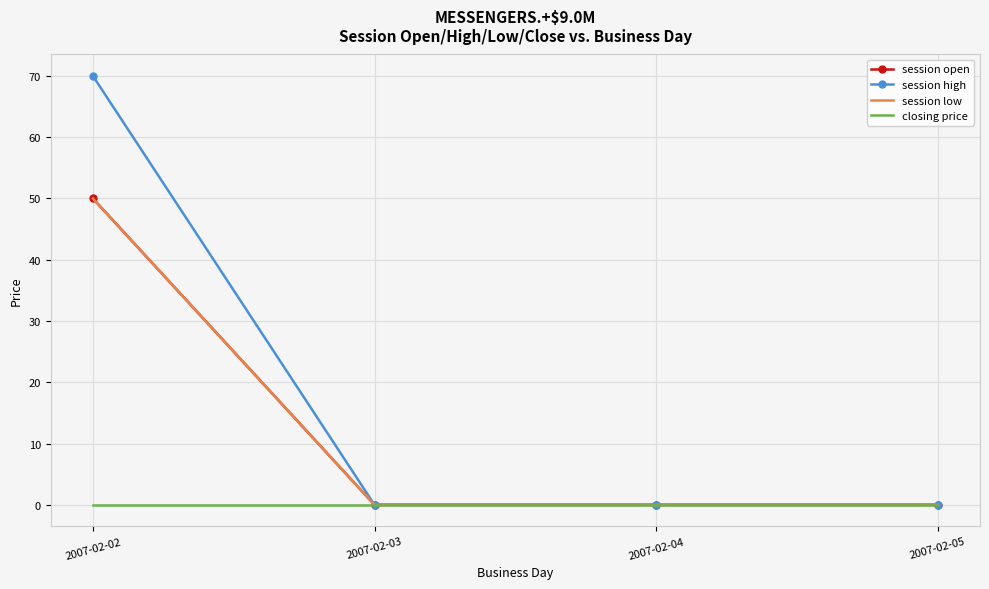

Which series changed the most between 2007-02-03 and 2007-02-04?

session open